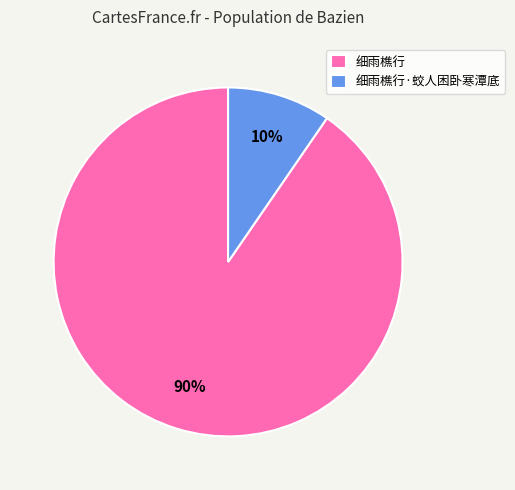

To the nearest percent, what portion does 细雨樵行·蛟人困卧寒潭底 represent?

10%